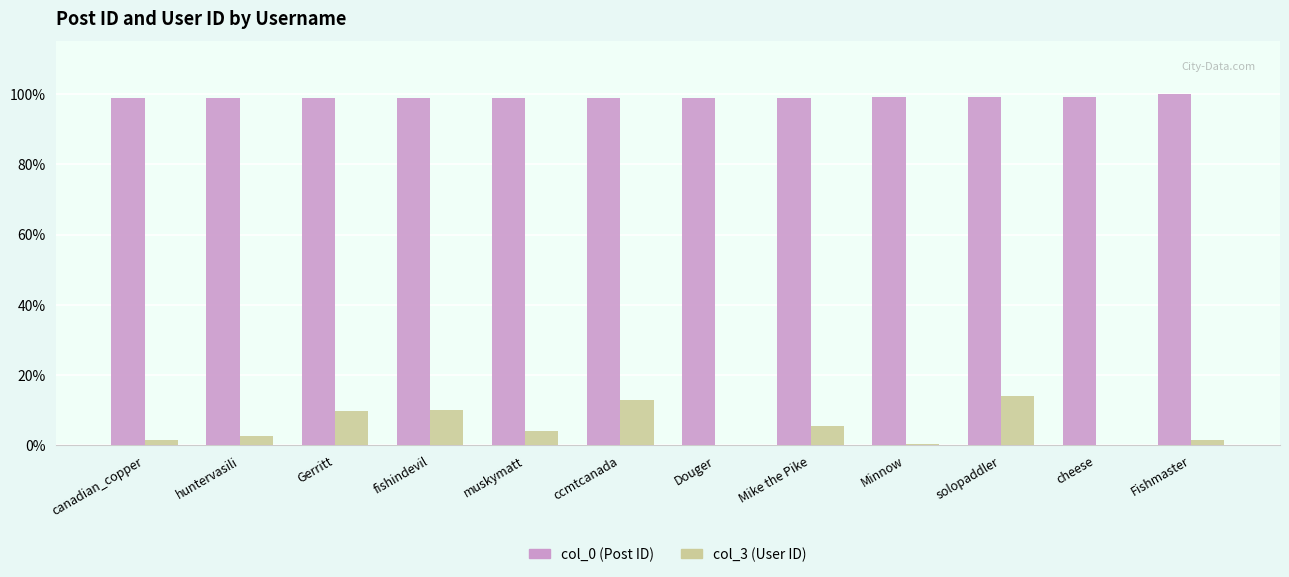

The value of col_0 (Post ID) at Fishmaster is 100.0. True or false?

True